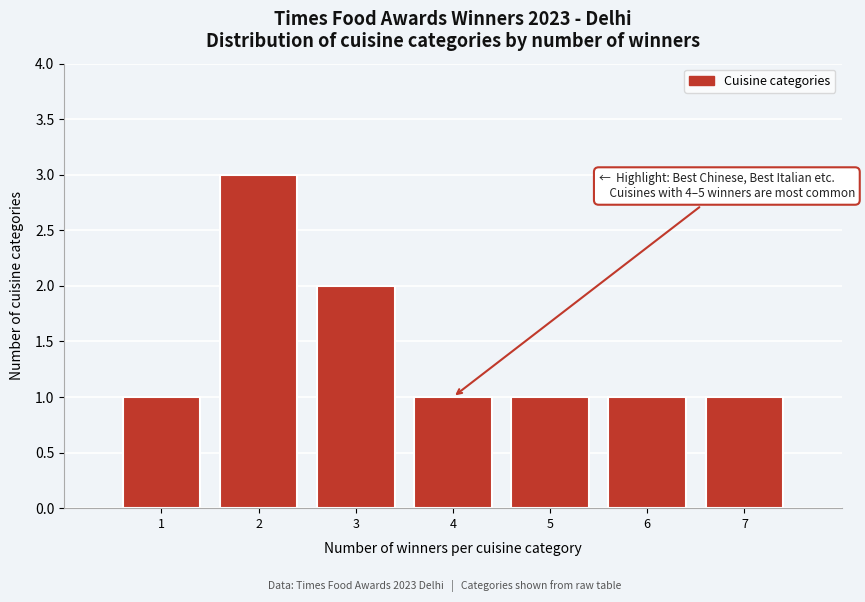

Reading left to right, what are all the values shown in this chart?

1	3	2	1	1	1	1